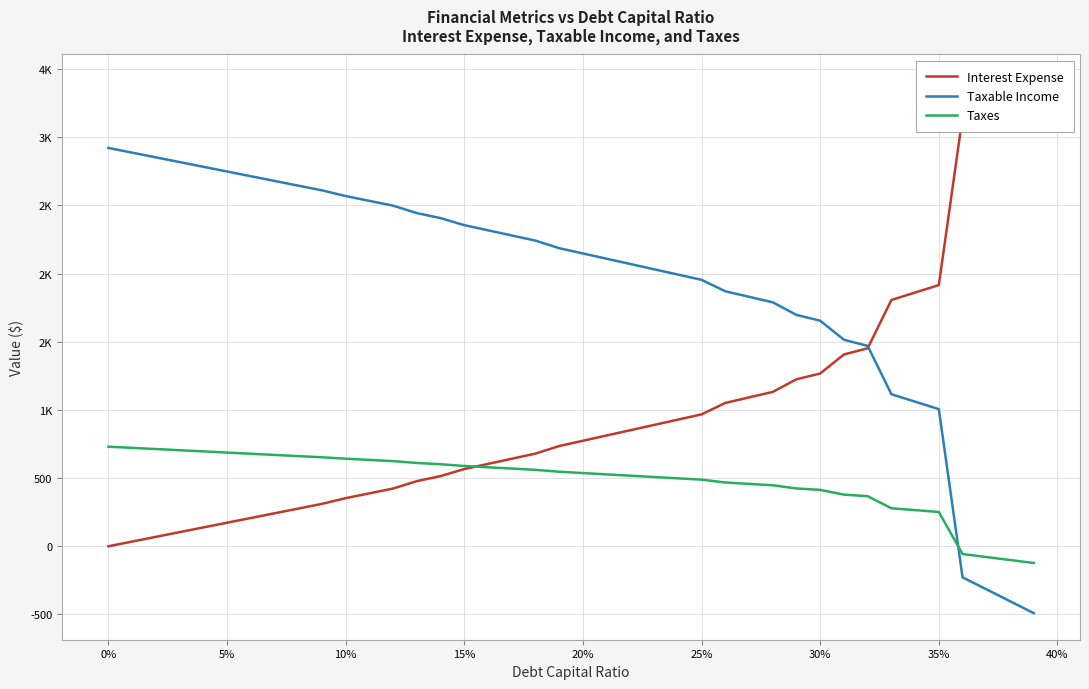

The value of Taxable Income at 34 is 1637.9. True or false?

False